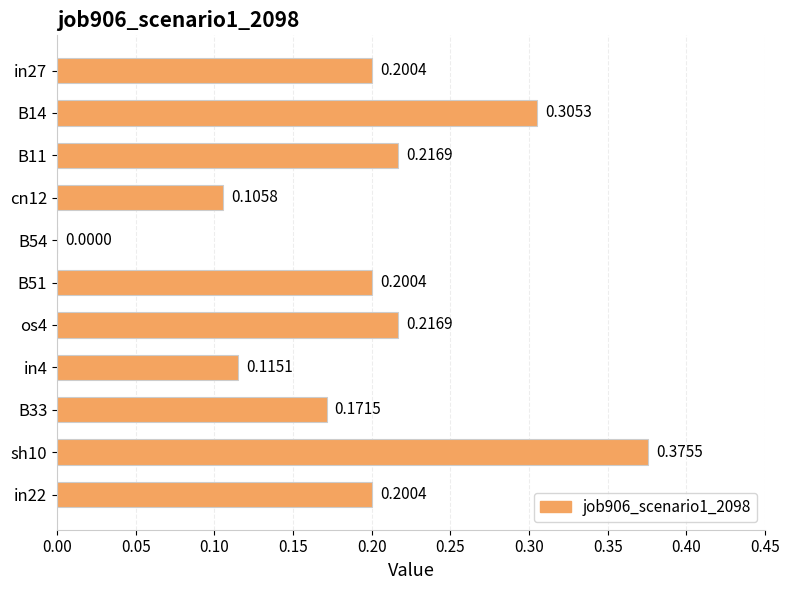

How many positive values are there?

10